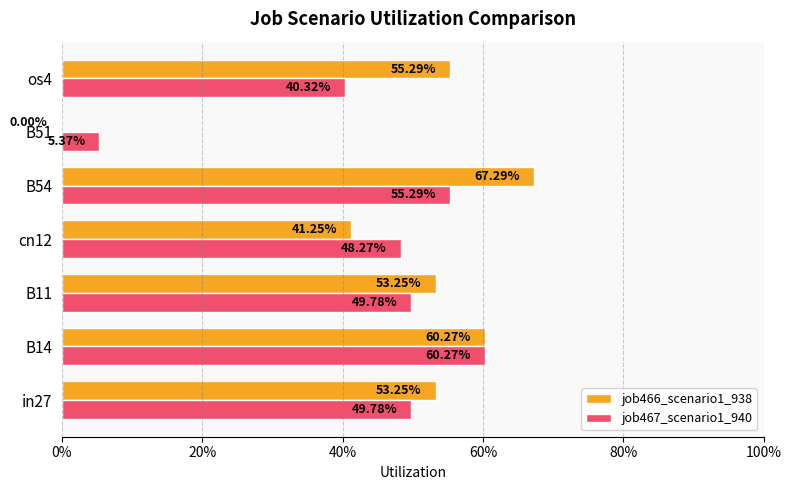

What are all the series names shown in the legend?

job466_scenario1_938, job467_scenario1_940